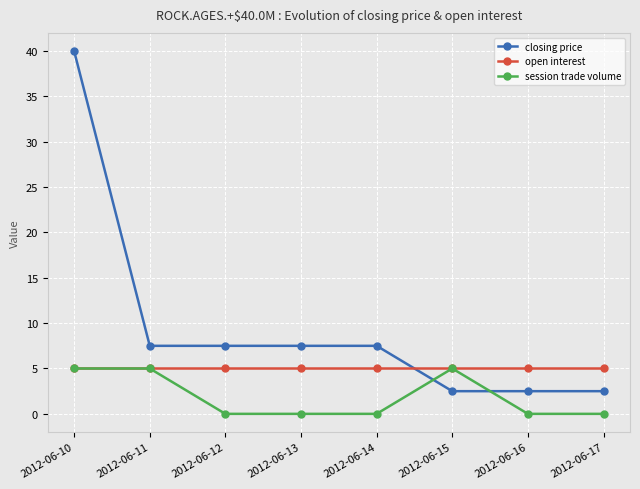

True or false: closing price and open interest cross at least once.

True